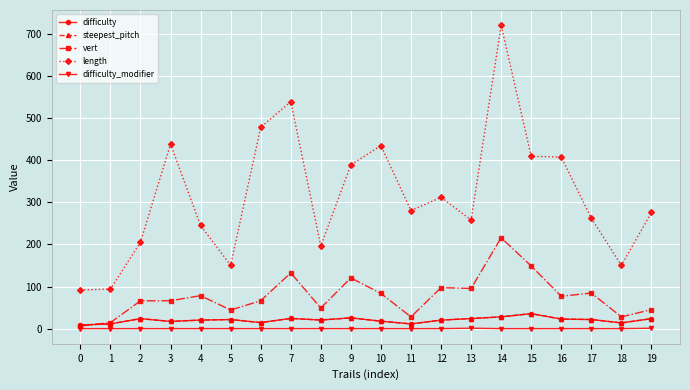

The value of length at 8 is 196.4. True or false?

True